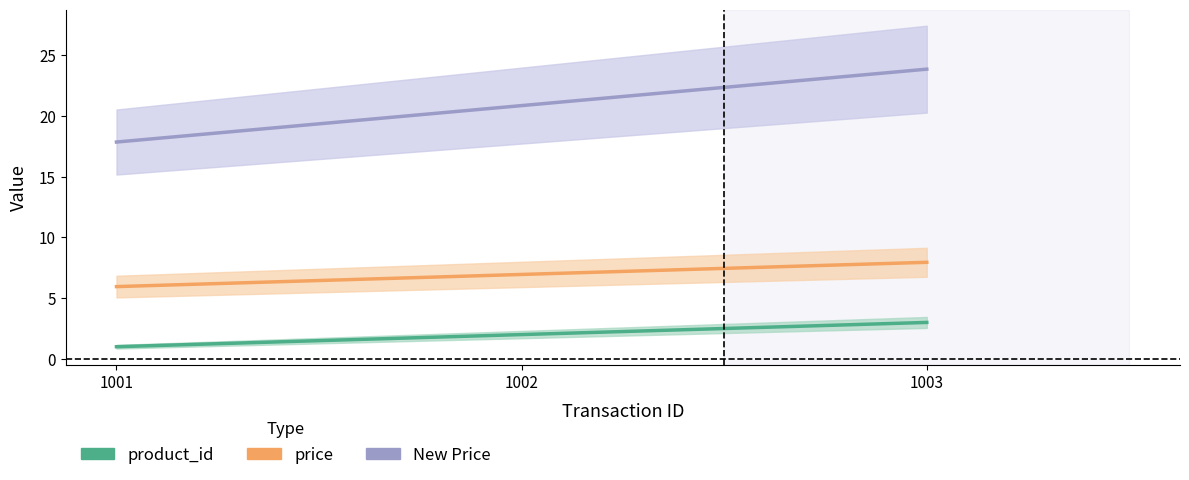

Which label corresponds to the largest value in the chart?

1003